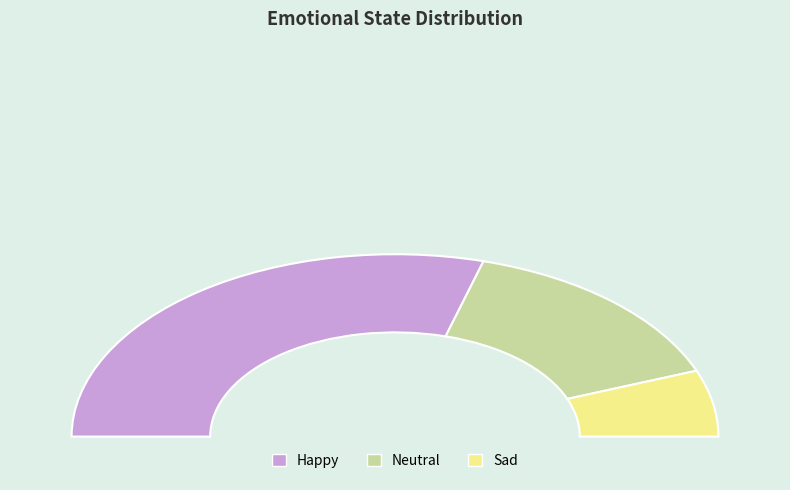

What is the change in value from Happy to Neutral?

-500